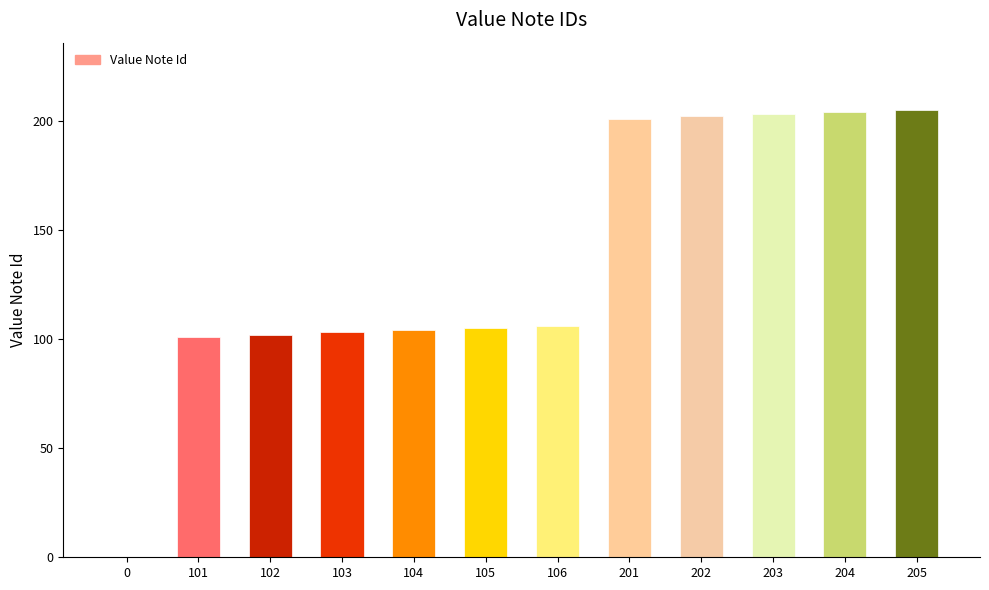

Reading left to right, what are all the values shown in this chart?

0=0	101=101	102=102	103=103	104=104	105=105	106=106	201=201	202=202	203=203	204=204	205=205